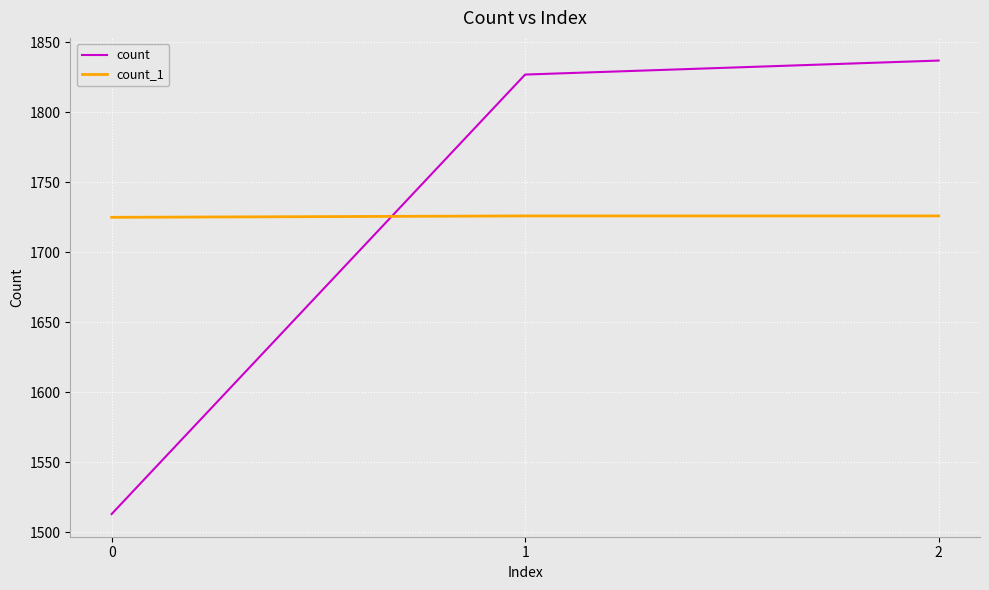

Where is count nearest to the value 1675?

1